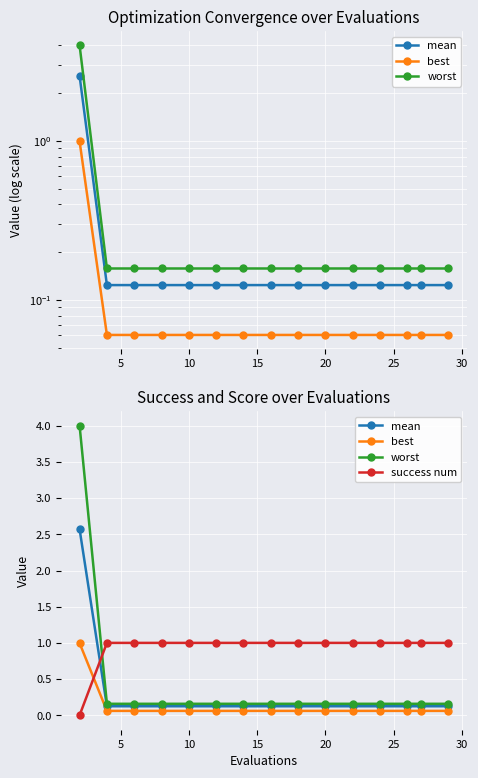

How many lines are shown in the chart?

4